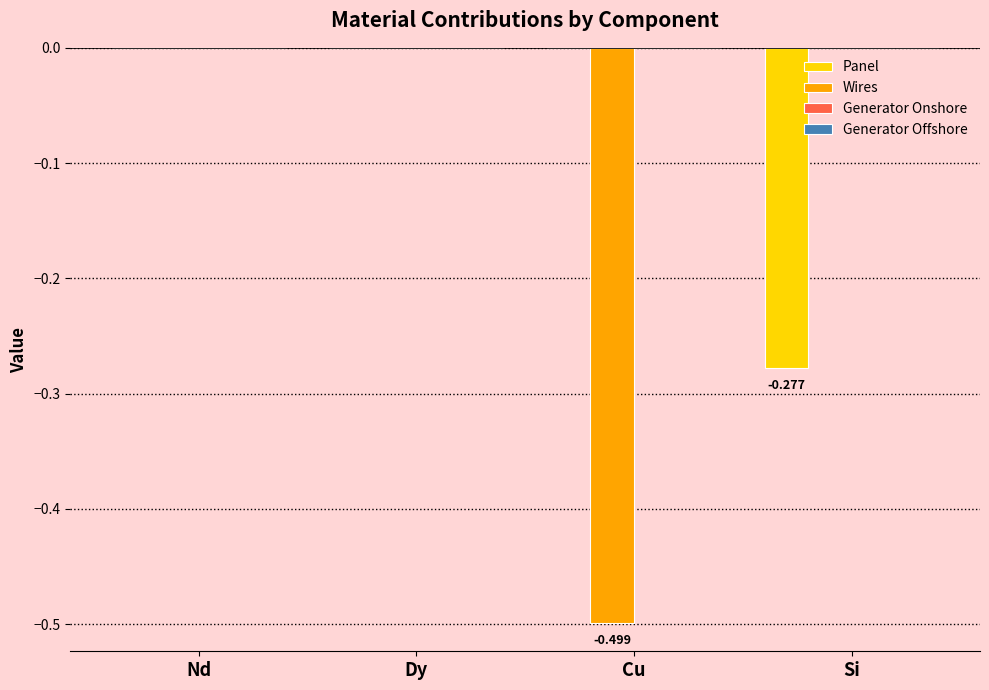

The Panel series shows 0.0 at Cu. True or false?

True